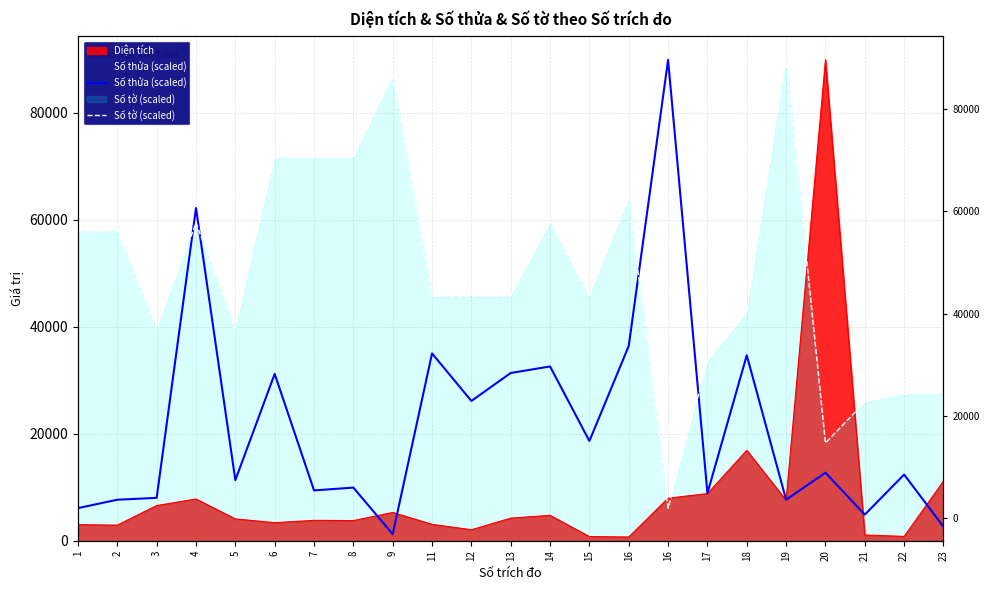

Between which two adjacent categories do Số tờ (scaled) and Số thửa (scaled) first intersect?

3 and 4